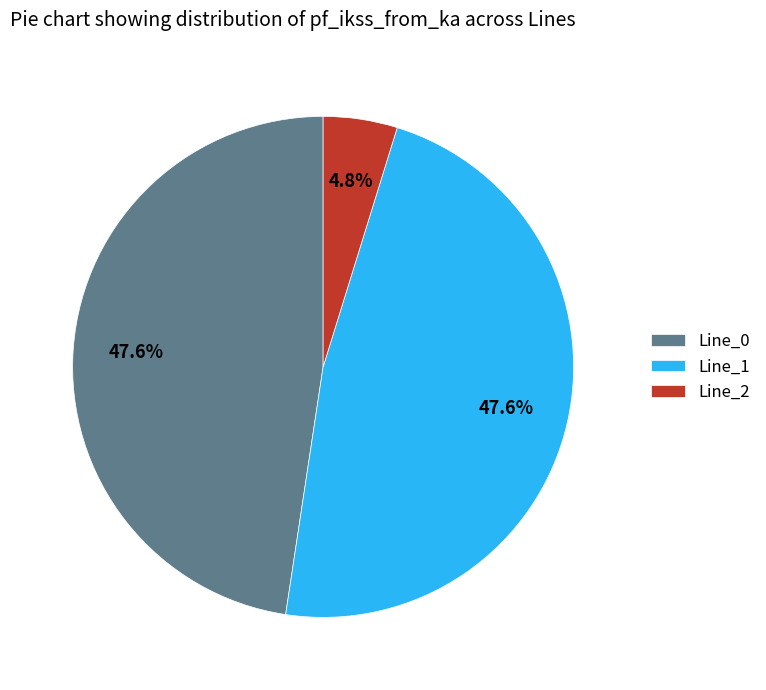

To the nearest percent, what is the average slice percentage?

33%